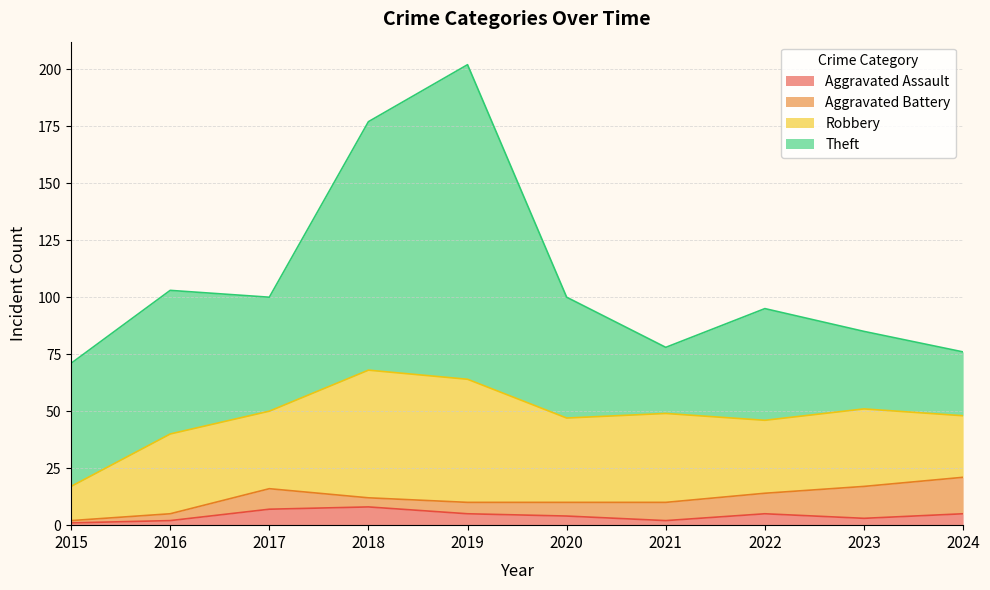

How many lines are shown in the chart?

4